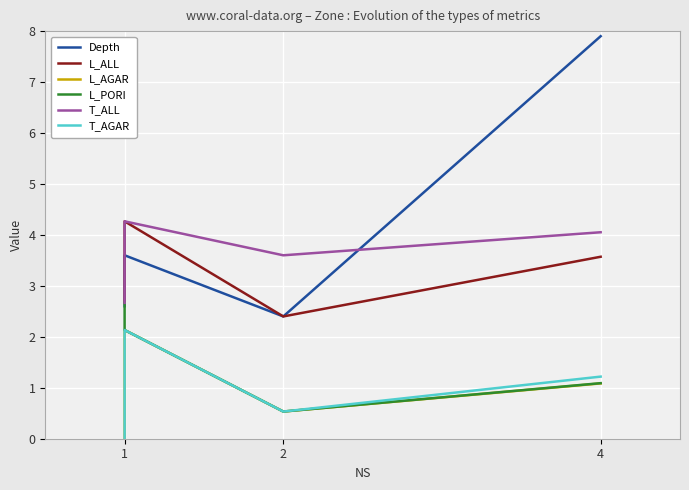

What is the label of the 2nd point from the left?

2